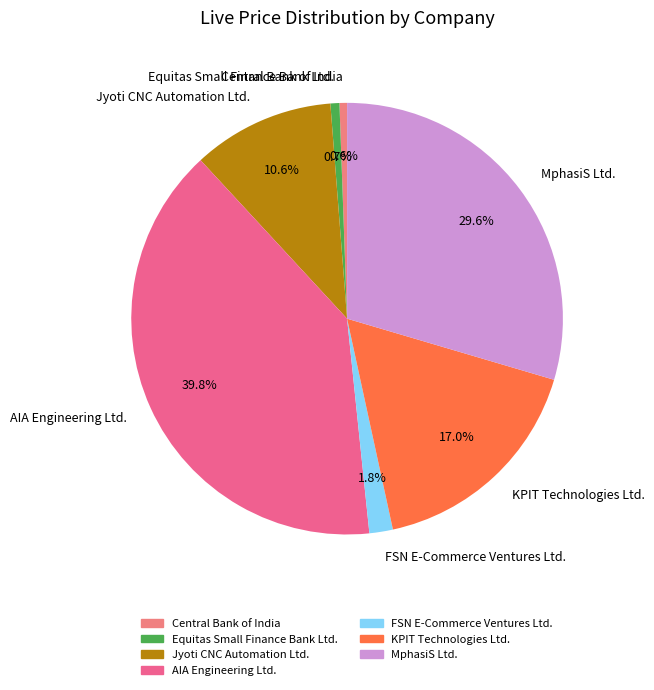

To the nearest percent, what is the difference between the largest and smallest slice percentages?

39%